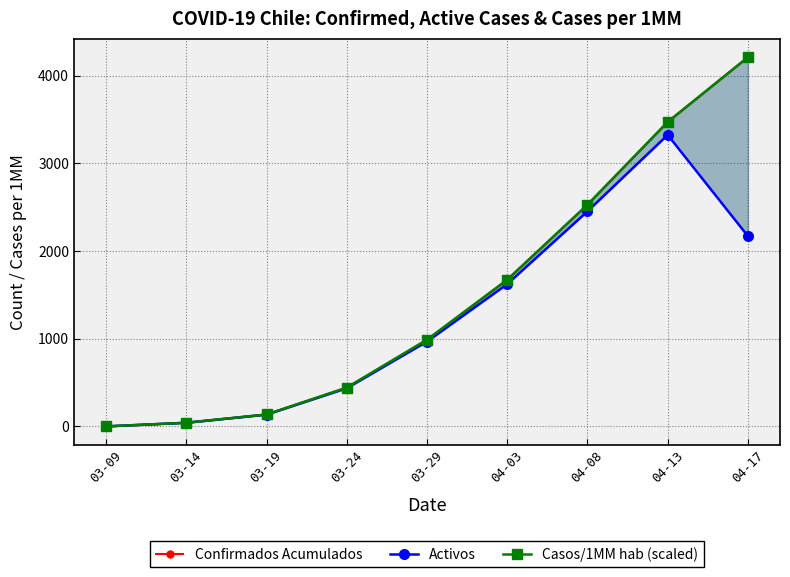

How many data points in Casos/1MM hab (scaled) are less than 989?

4